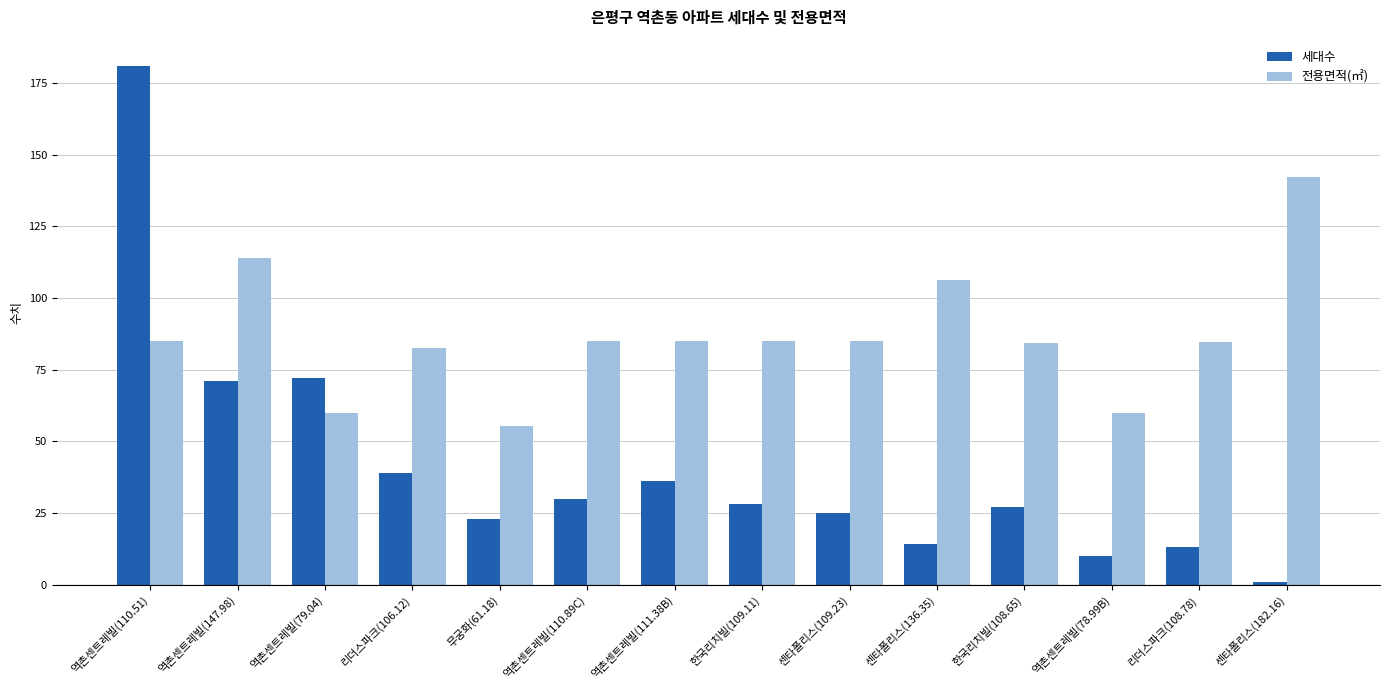

Which category has the highest value in the 전용면적(㎡) series?

센타폴리스(182.16)